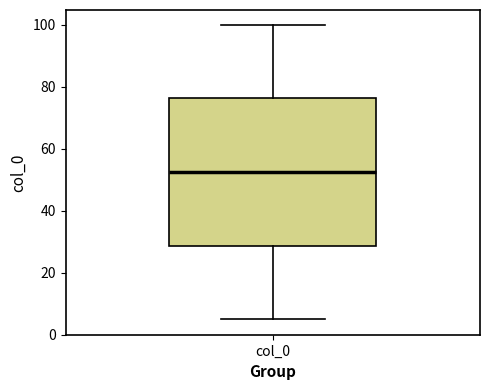

Where is the lower edge of the box for col_0 on the y-axis? The values are not printed on the chart, so give them approximately, as read against the axis.

28